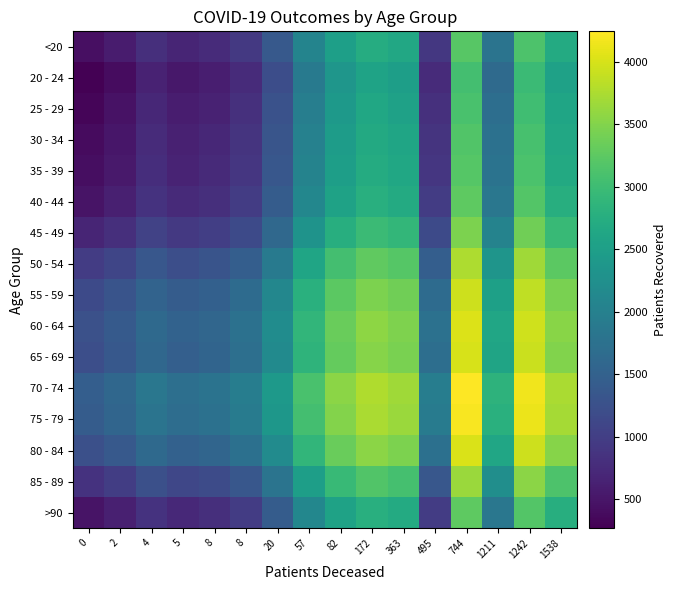

At which category is the sum across all series the highest?

744